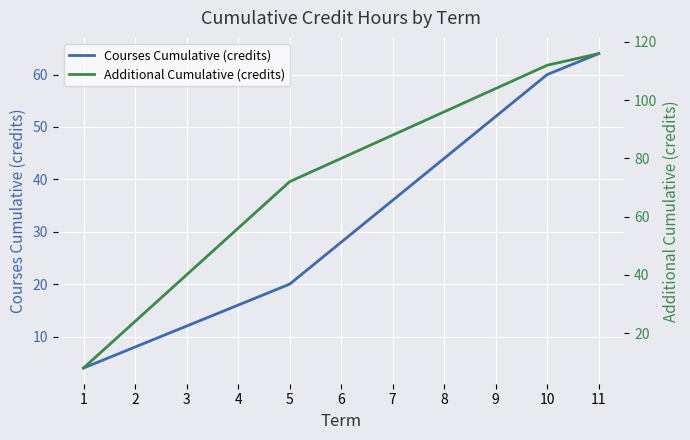

Where does the Courses Cumulative (credits) series first go above 28?

7